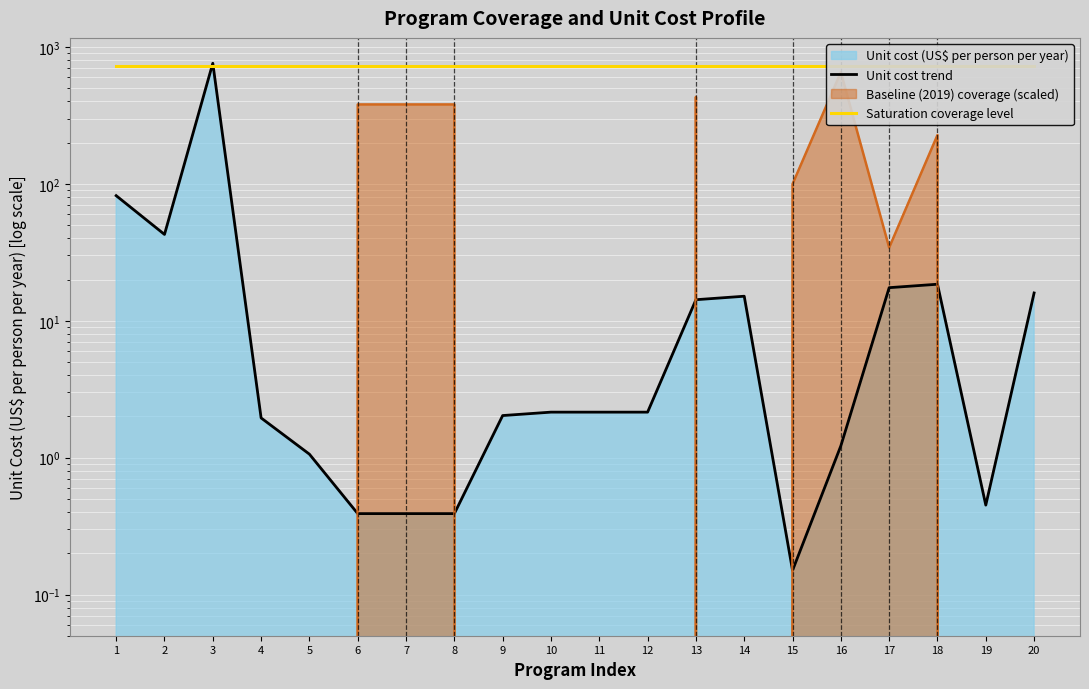

Is it true that Unit cost trend equals 20.6 at 13?

False